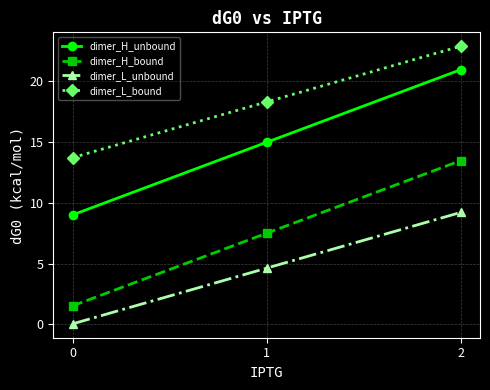

How many values in the dimer_L_bound series are below 18?

1